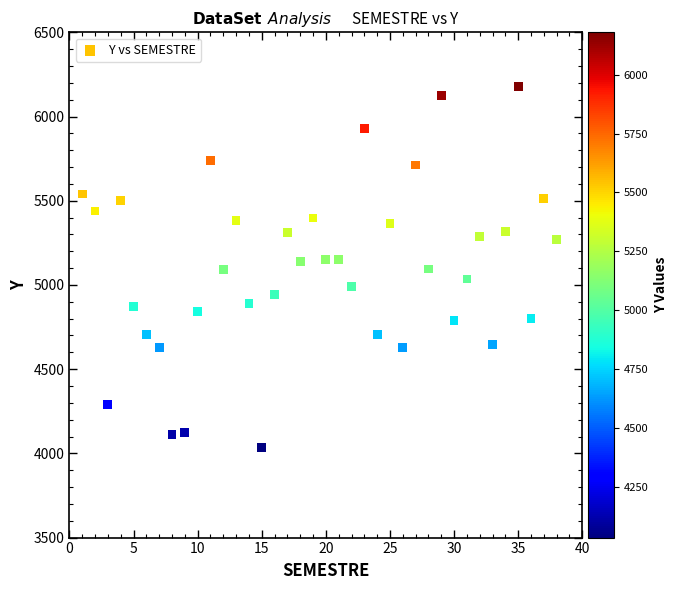

What is the range of Y values (max minus min)?

2147